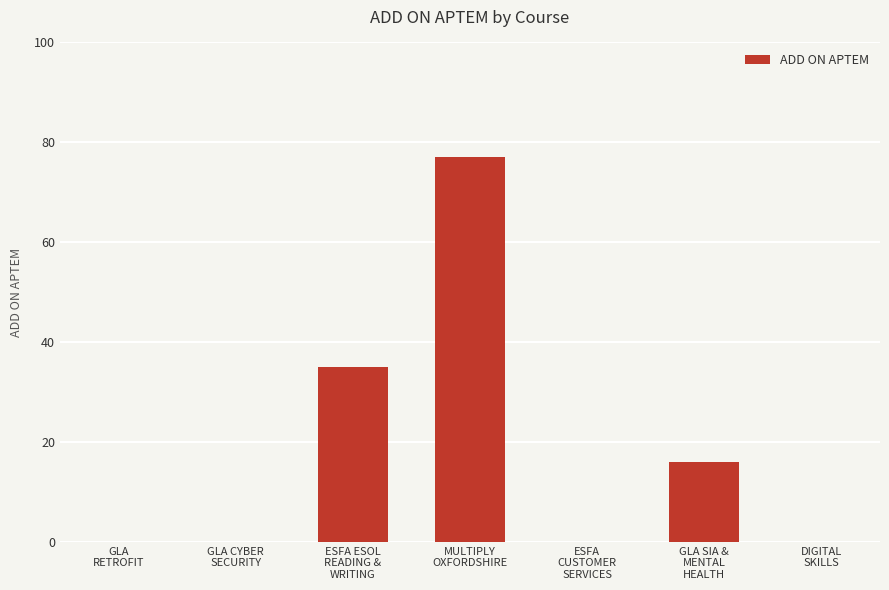

Reading left to right, what are all the values shown in this chart?

GLA
RETROFIT=0	GLA CYBER
SECURITY=0	ESFA ESOL
READING &
WRITING=35	MULTIPLY
OXFORDSHIRE=77	ESFA
CUSTOMER
SERVICES=0	GLA SIA &
MENTAL
HEALTH=16	DIGITAL
SKILLS=0